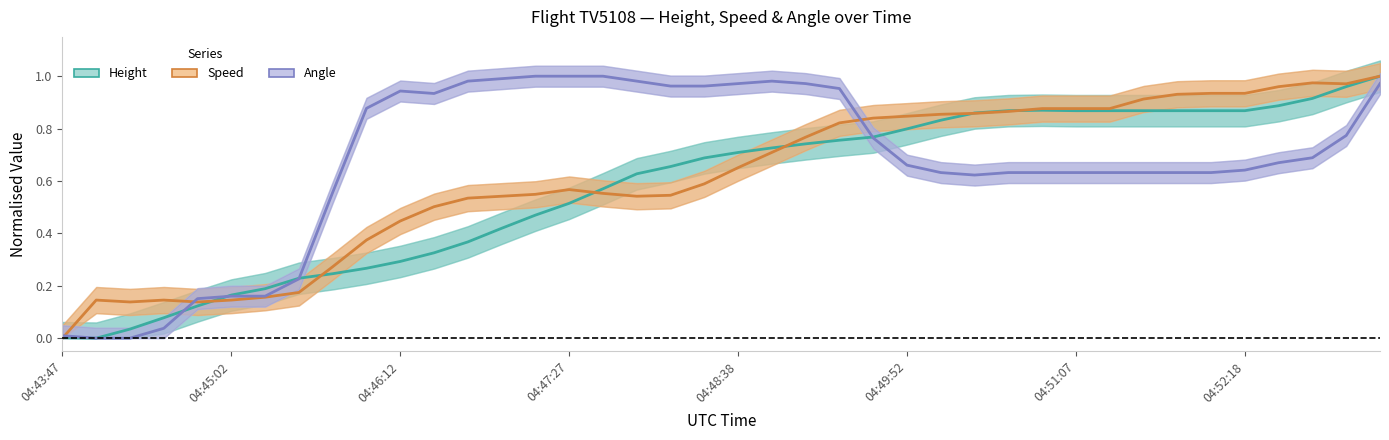

How many categories are shown in the chart?

40